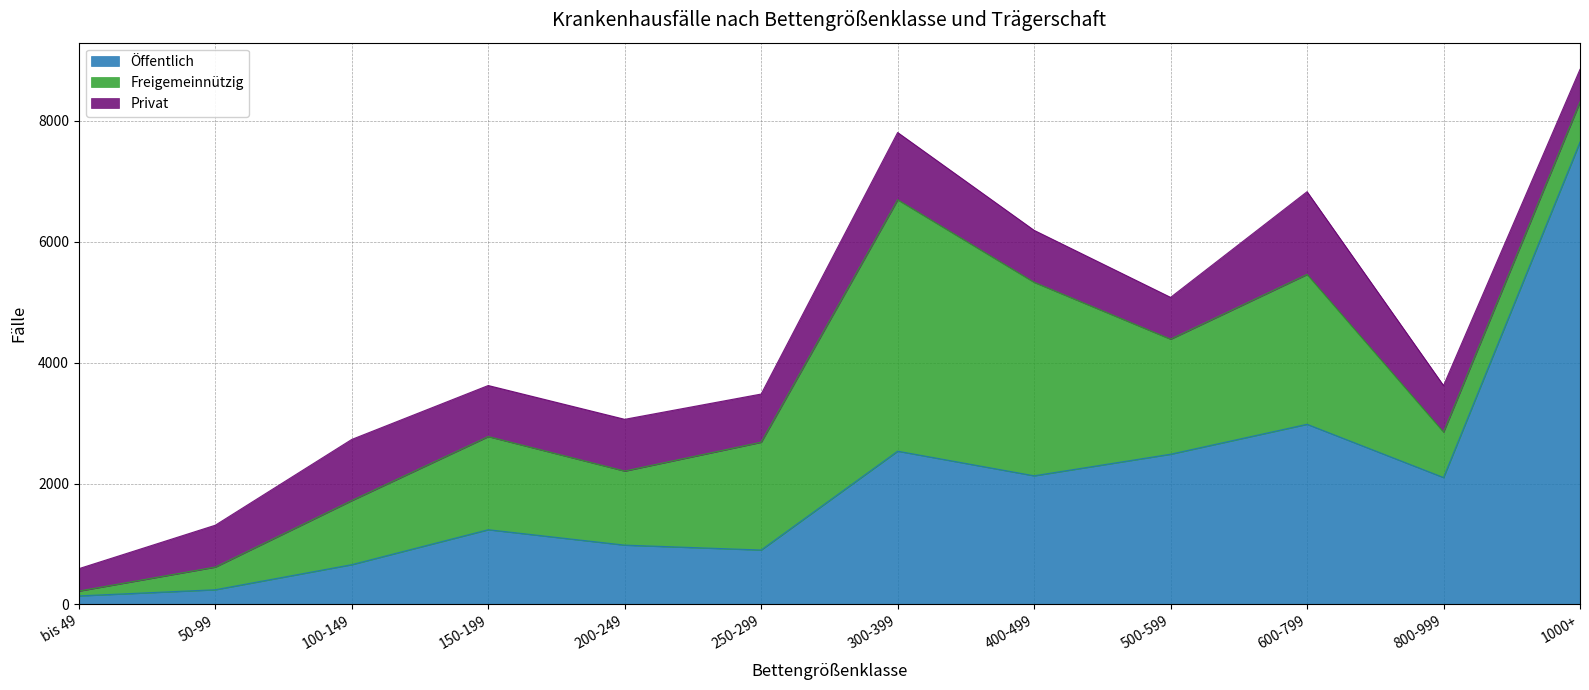

List the labels in order of Freigemeinnützig value, largest first.

300-399, 400-499, 600-799, 500-599, 250-299, 150-199, 200-249, 100-149, 800-999, 1000+, 50-99, bis 49